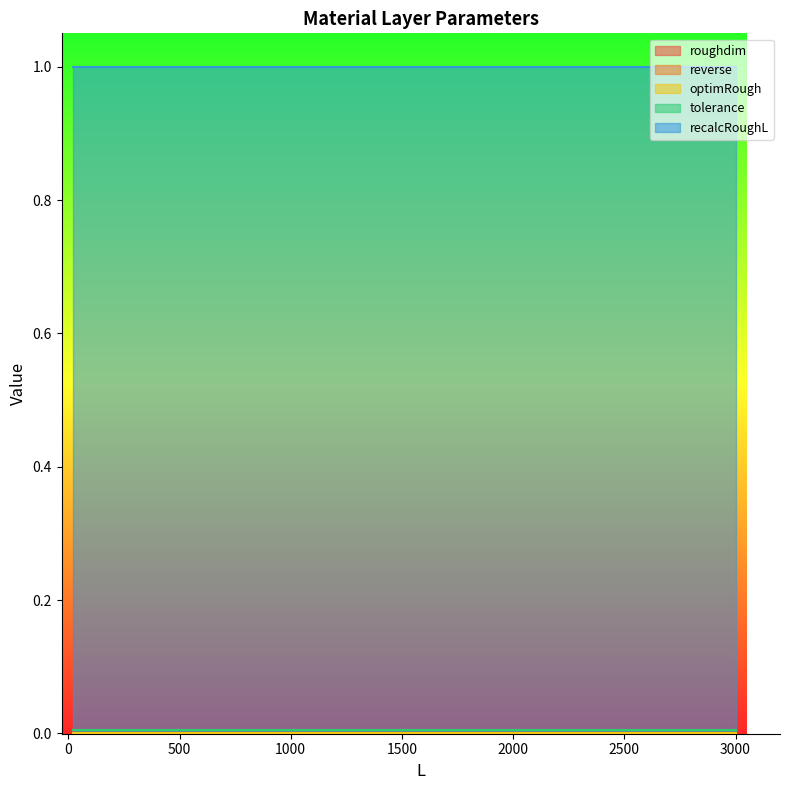

What are all the series names shown in the legend?

roughdim, reverse, optimRough, tolerance, recalcRoughL